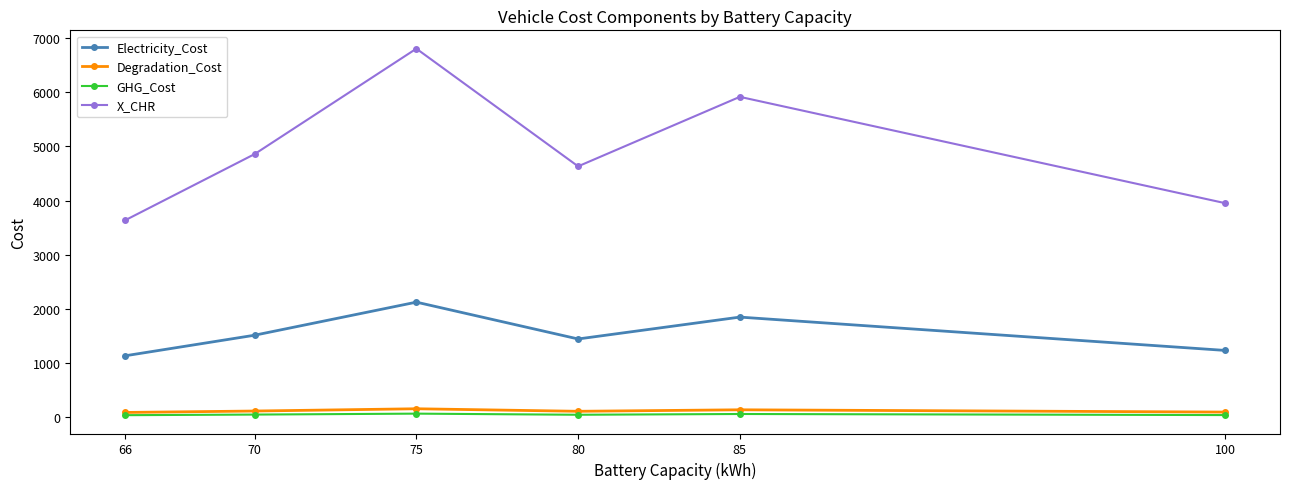

At which category does Electricity_Cost reach its first local valley?

80